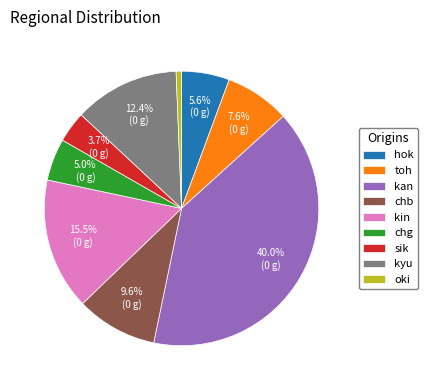

To the nearest percent, what portion does chb represent?

10%